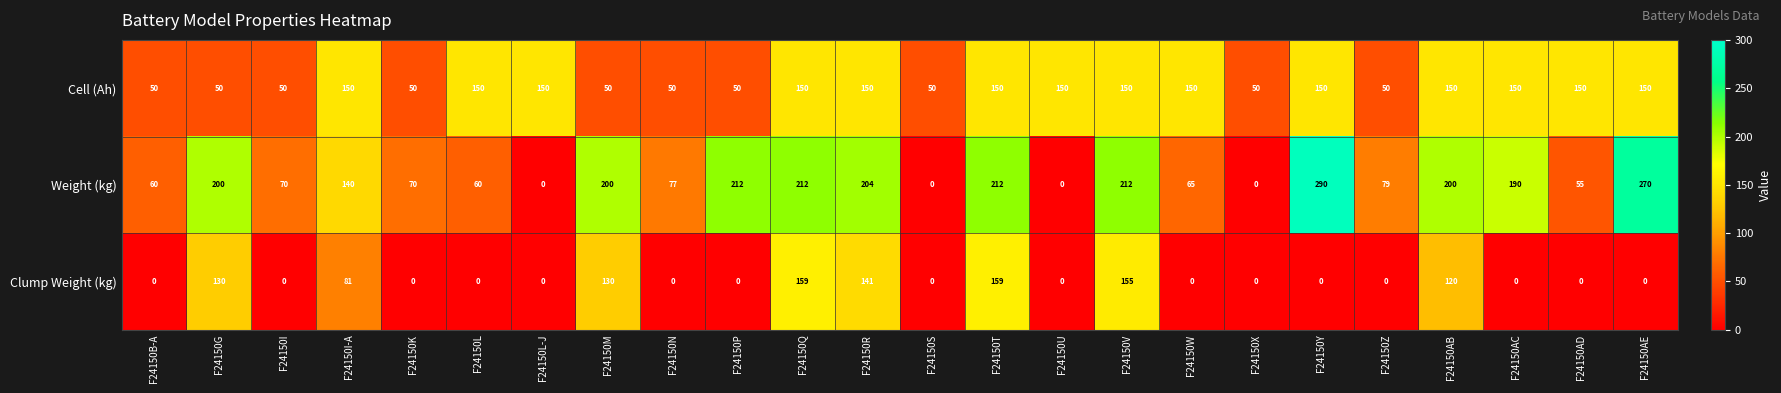

Which label corresponds to the largest value in the chart?

F24150Y